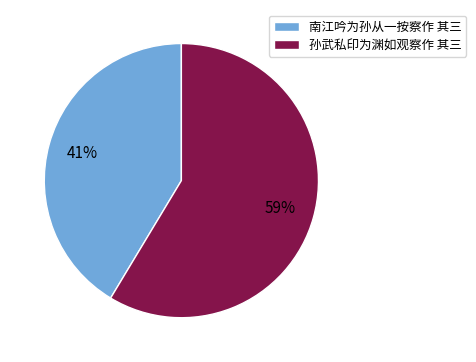

How many segments does this pie chart have?

2